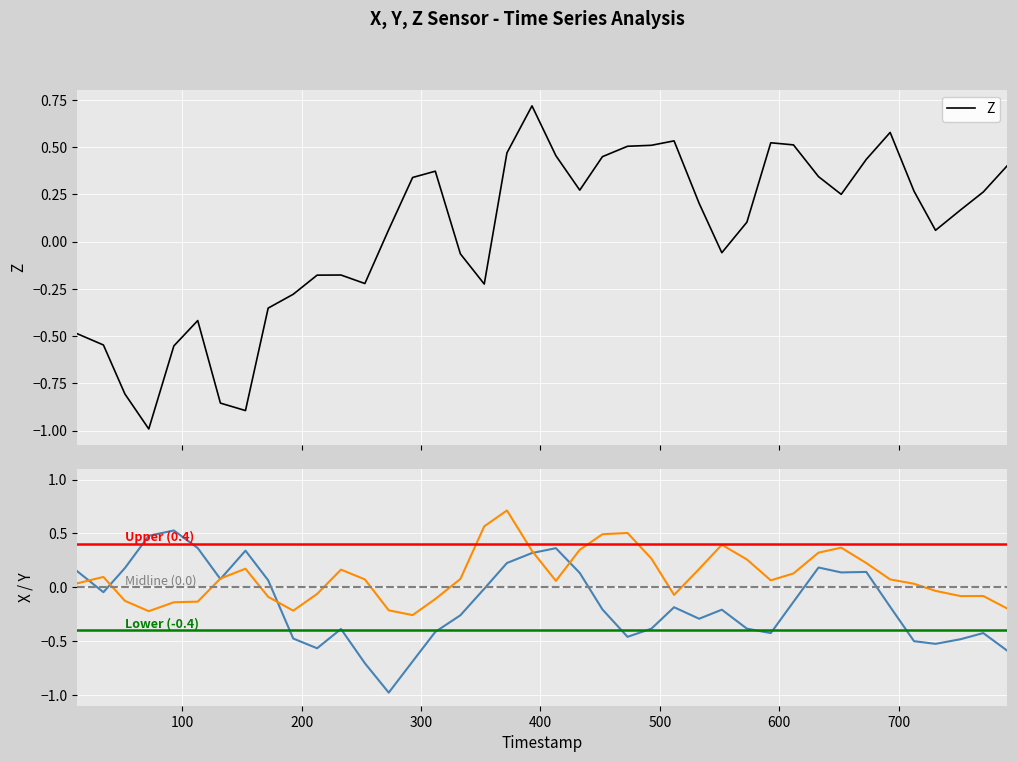

Reading left to right, extract all data points from this chart.

Z: -0.5	-0.5	-0.8	-1.0	-0.6	-0.4	-0.9	-0.9	-0.4	-0.3	-0.2	-0.2	-0.2	0.1	0.3	0.4	-0.1	-0.2	0.5	0.7	0.5	0.3	0.4	0.5	0.5	0.5	0.2	-0.1	0.1	0.5	0.5	0.3	0.2	0.4	0.6	0.3	0.1	0.2	0.3	0.4
X: 0.1	-0.0	0.2	0.5	0.5	0.4	0.1	0.3	0.1	-0.5	-0.6	-0.4	-0.7	-1.0	-0.7	-0.4	-0.3	-0.0	0.2	0.3	0.4	0.1	-0.2	-0.5	-0.4	-0.2	-0.3	-0.2	-0.4	-0.4	-0.1	0.2	0.1	0.1	-0.2	-0.5	-0.5	-0.5	-0.4	-0.6
Y: 0.0	0.1	-0.1	-0.2	-0.1	-0.1	0.1	0.2	-0.1	-0.2	-0.1	0.2	0.1	-0.2	-0.3	-0.1	0.1	0.6	0.7	0.3	0.1	0.3	0.5	0.5	0.3	-0.1	0.2	0.4	0.3	0.1	0.1	0.3	0.4	0.2	0.1	0.0	-0.0	-0.1	-0.1	-0.2